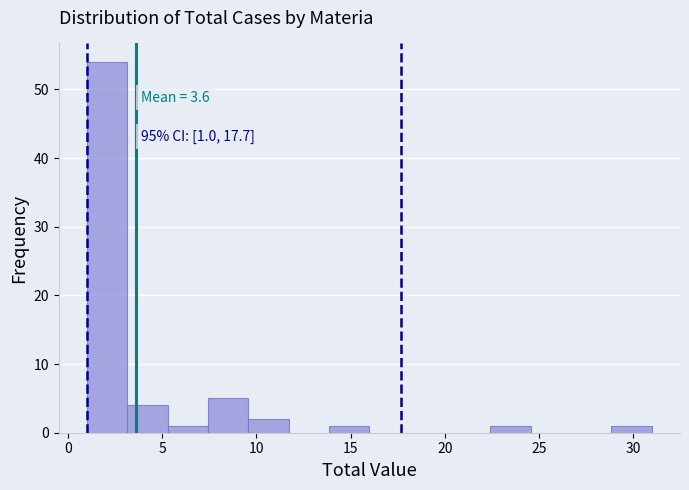

Over which range of the x-axis is the bar tallest?

1.0 to 3.0